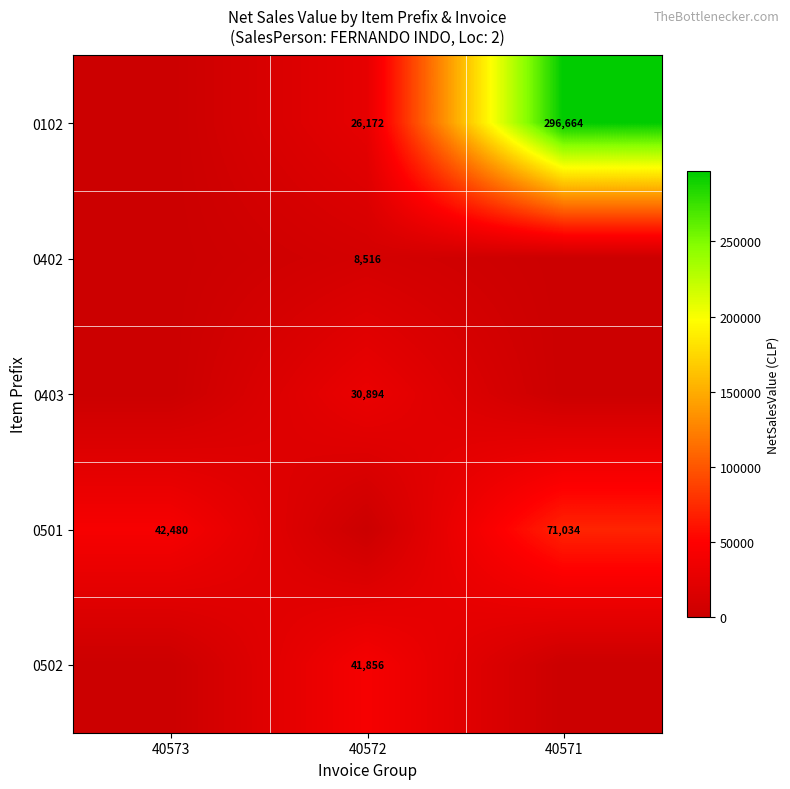

Is it true that 0102 equals 39426 at 40572?

False